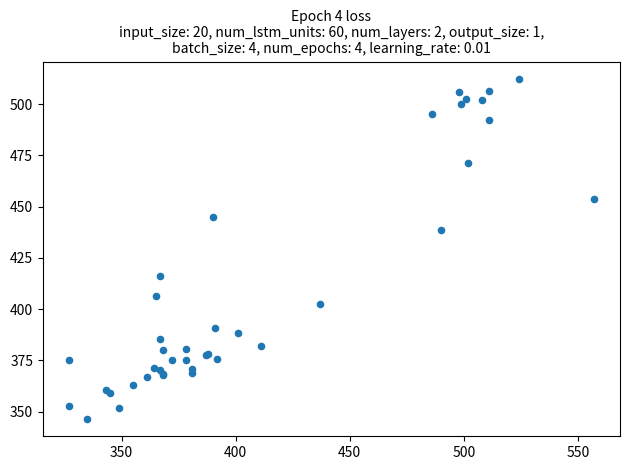

What Y value in the scatter plot is closest to 429?

438.5